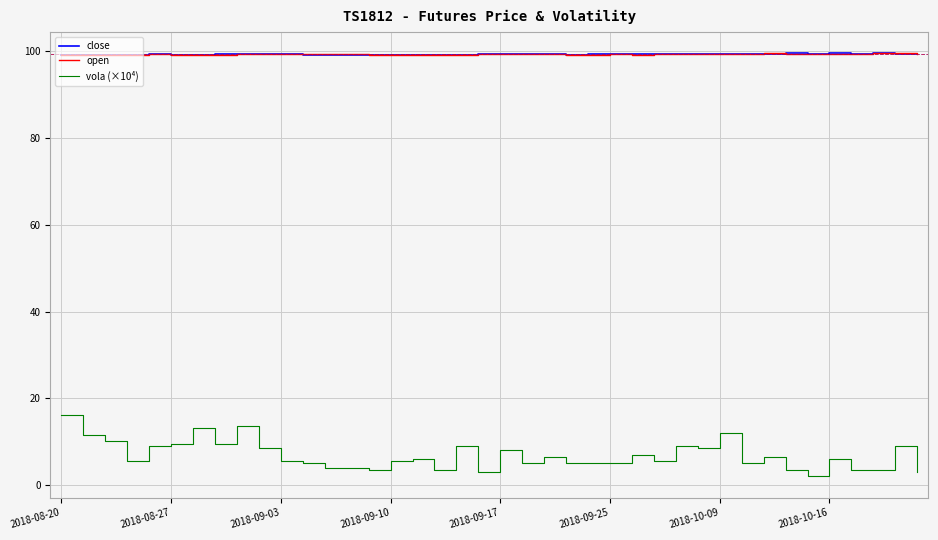

Count the open values in the range 99 to 100.

40